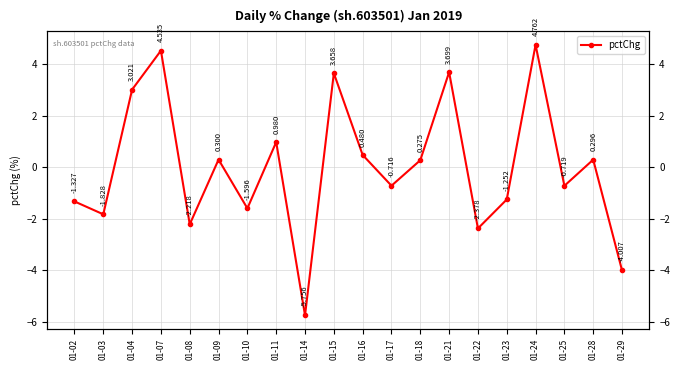

Is it true that the value at 01-11 is 1.0?

True